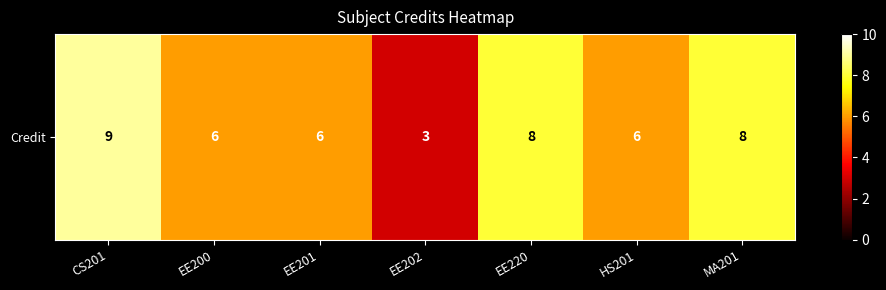

Where does the data first go above 6?

CS201